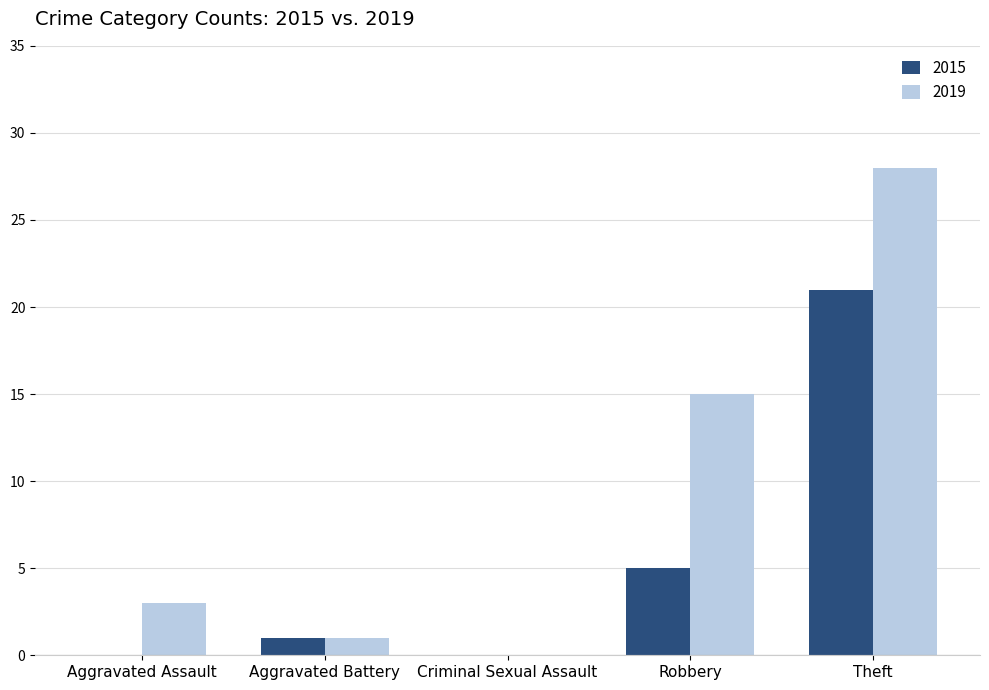

Reading right to left, transcribe all the data shown in this chart.

2015: Theft=21	Robbery=5	Criminal Sexual Assault=0	Aggravated Battery=1	Aggravated Assault=0
2019: Theft=28	Robbery=15	Criminal Sexual Assault=0	Aggravated Battery=1	Aggravated Assault=3